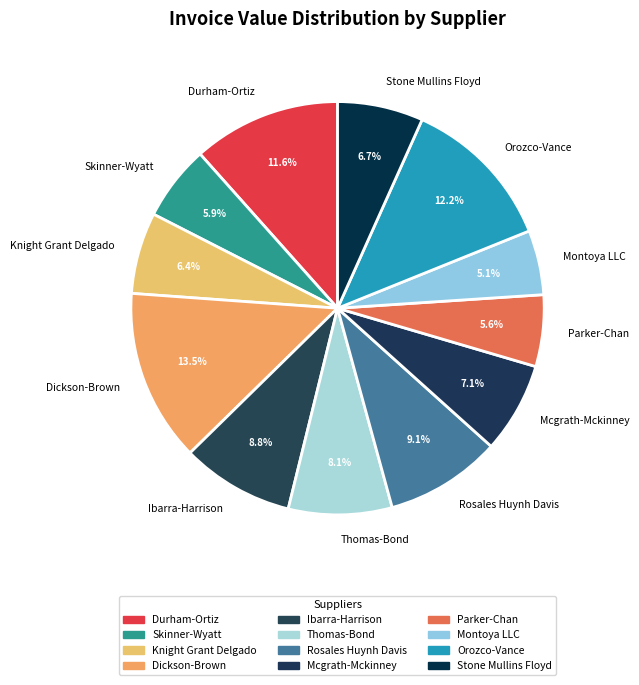

How many slices are in this pie chart?

12